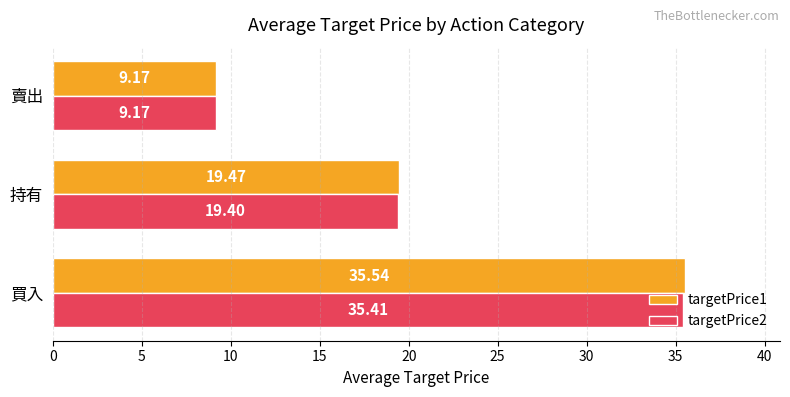

What is the sum of all targetPrice2 values?

64.0